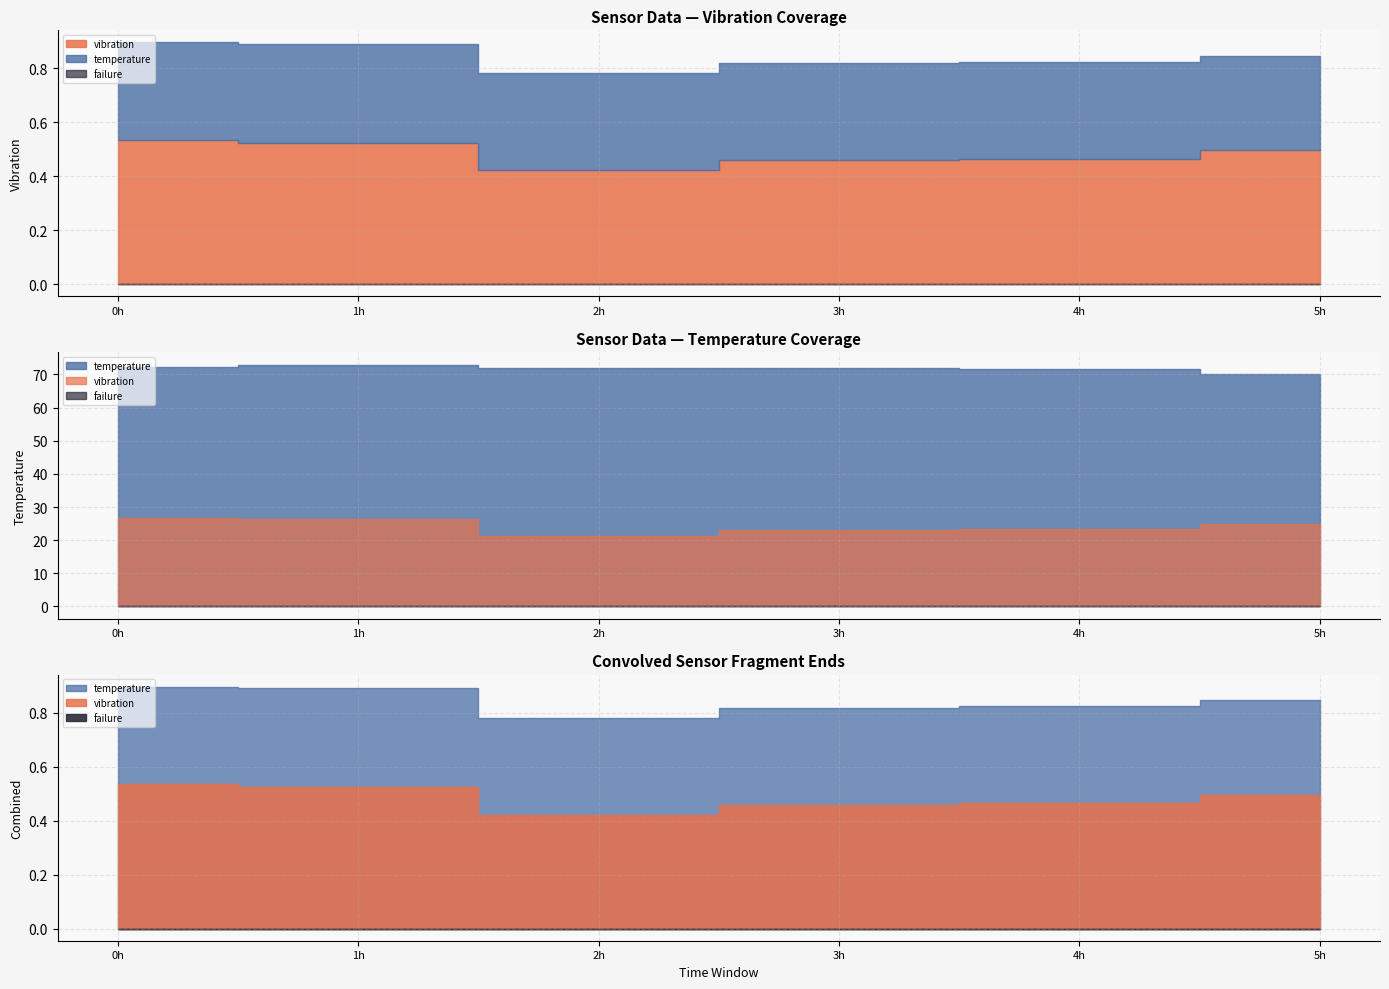

The value of vibration at 08:00 is 0.9. True or false?

False